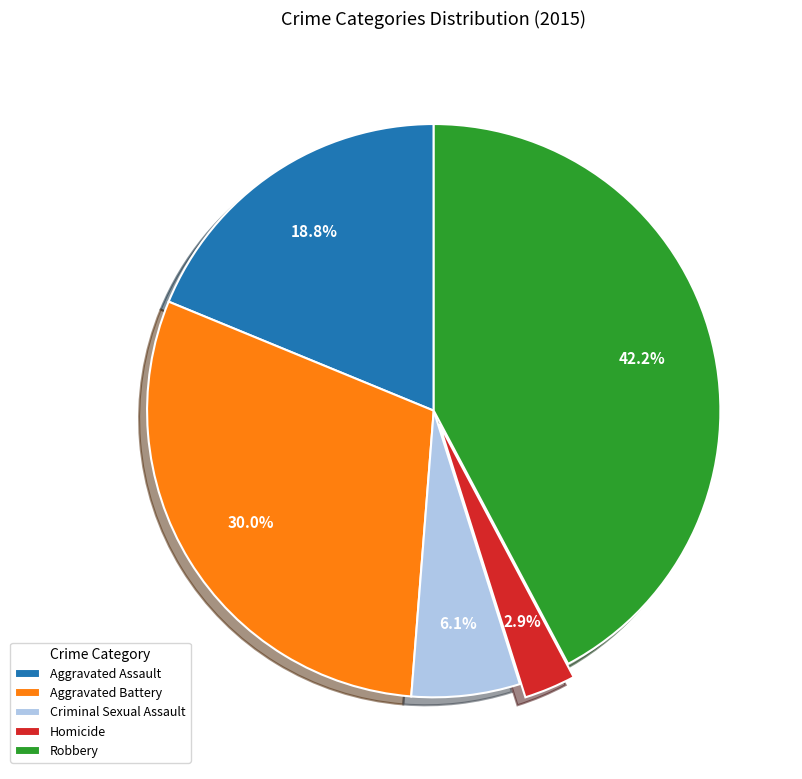

How many slices are in this pie chart?

5